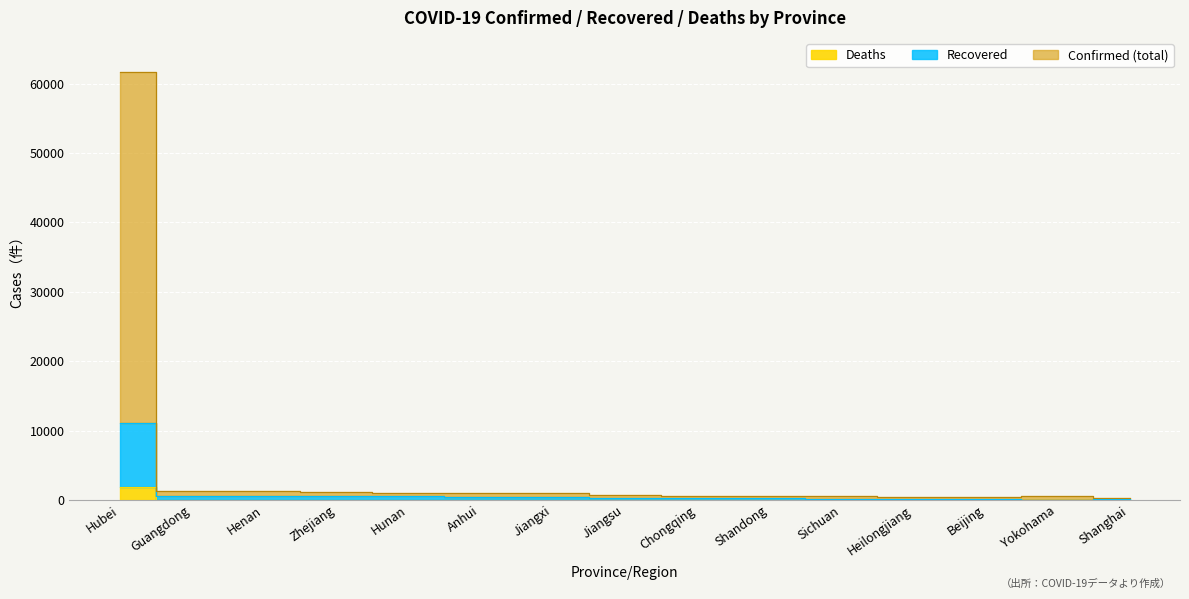

Which series has the largest range (max minus min)?

Confirmed